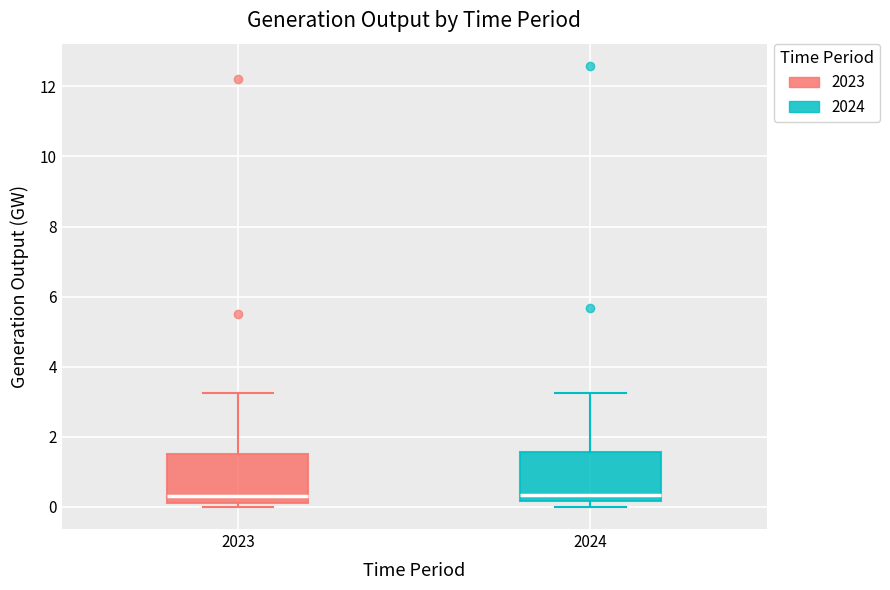

Reading left to right, read every box against the y-axis: the position of its median line, the range the box covers, and the ends of its whiskers. The values are not printed on the chart, so give them approximately, as read against the axis.

2023: median 0.4, box 0.2 to 1.6, whiskers 0.0 to 3.2
2024: median 0.4, box 0.2 to 1.6, whiskers 0.0 to 3.2